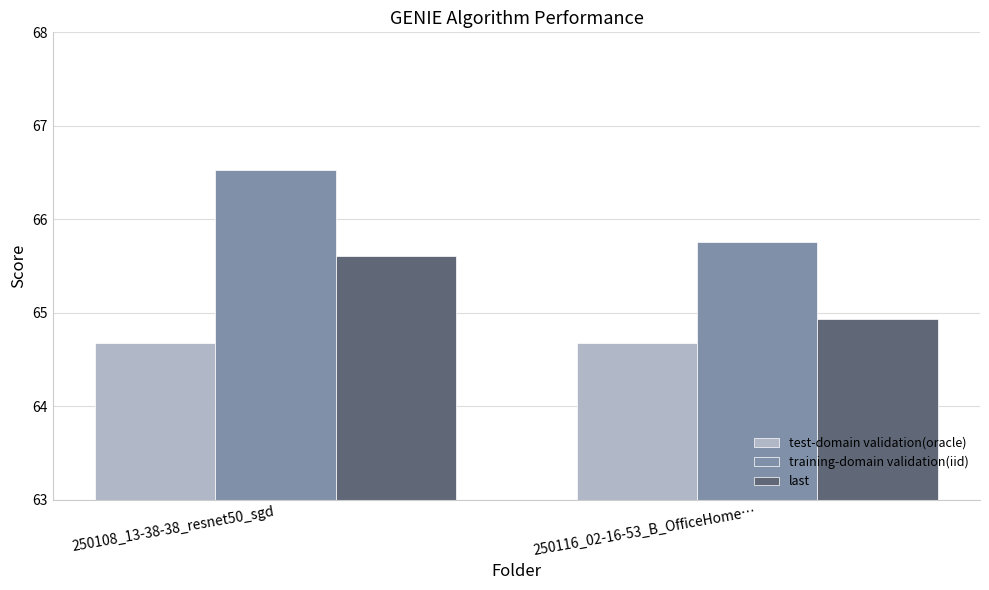

At which category is the sum across all series the highest?

250108_13-38-38_resnet50_sgd